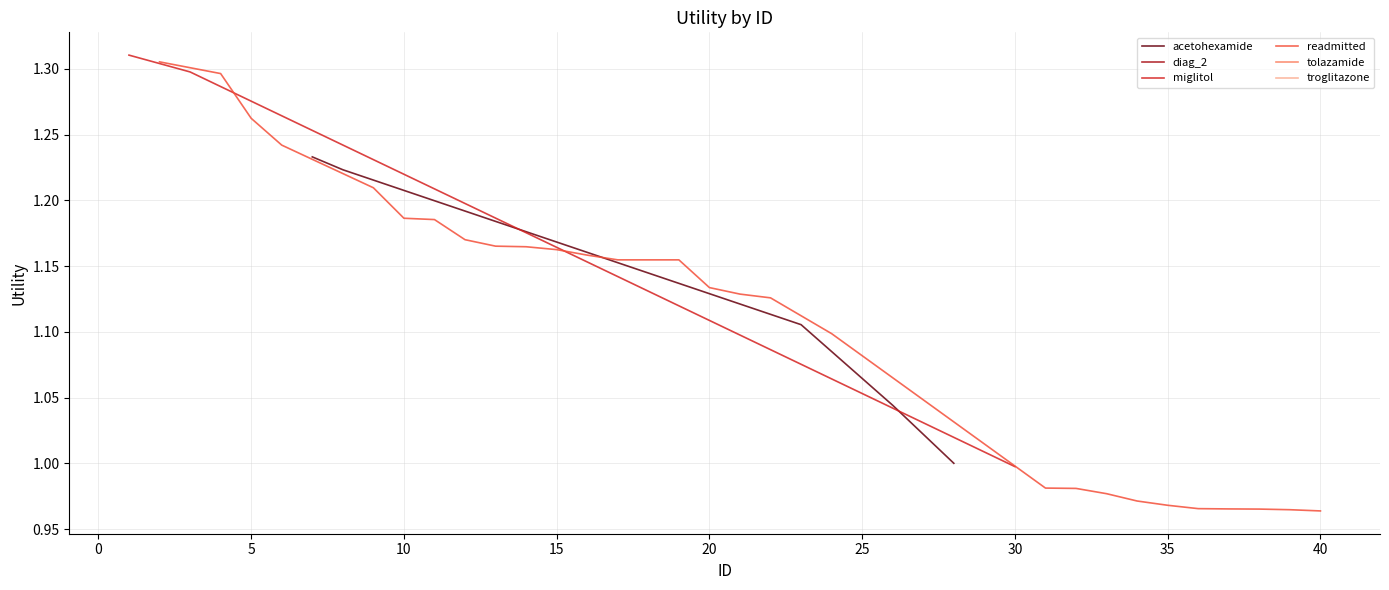

Approximately how many times larger is the value at 18 compared to 13?

1.0